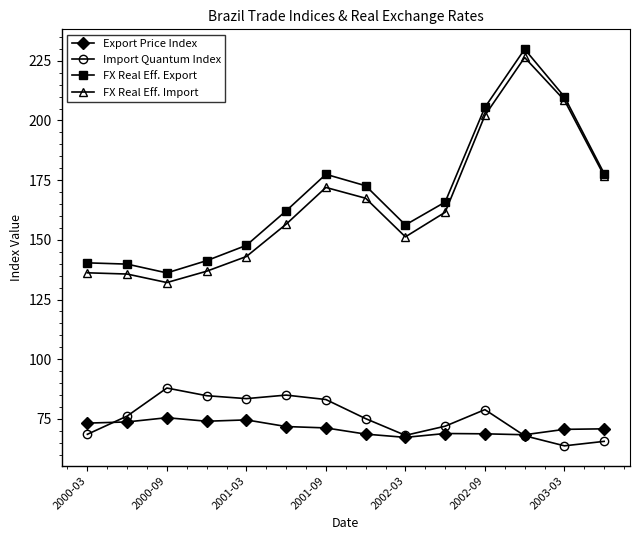

How many lines are shown in the chart?

4